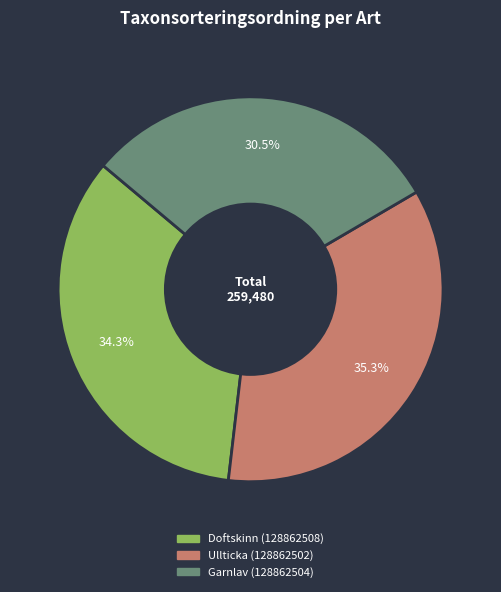

Is it true that Doftskinn (128862508) is 23% of the pie?

False